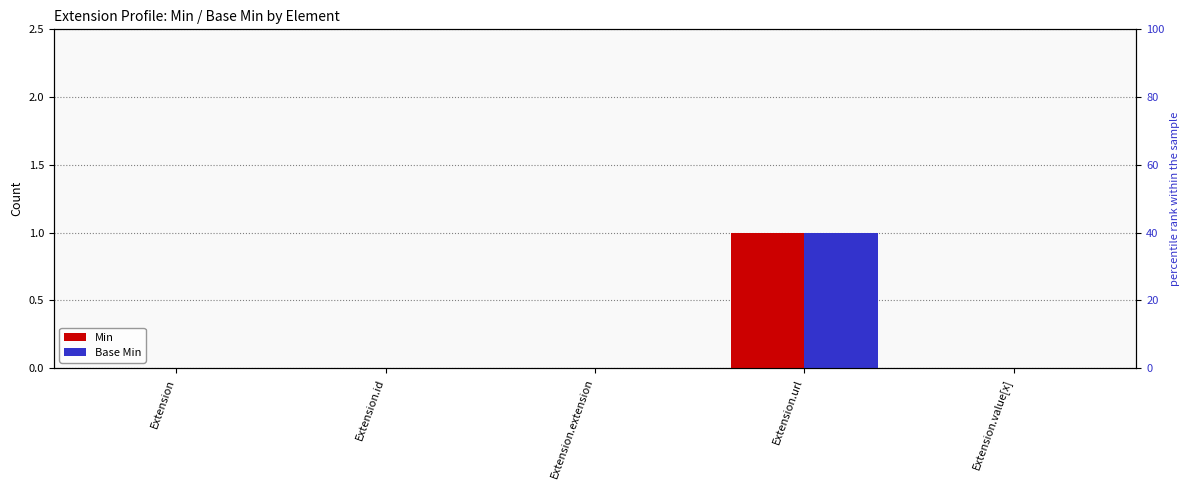

Are the bars horizontal?

No